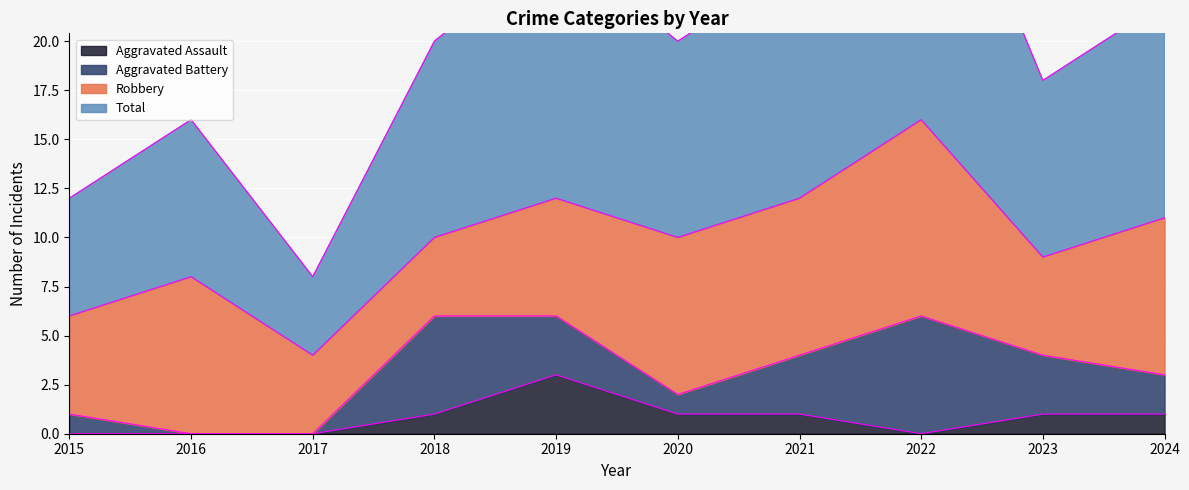

How many interior local peaks does the Aggravated Assault series have?

1